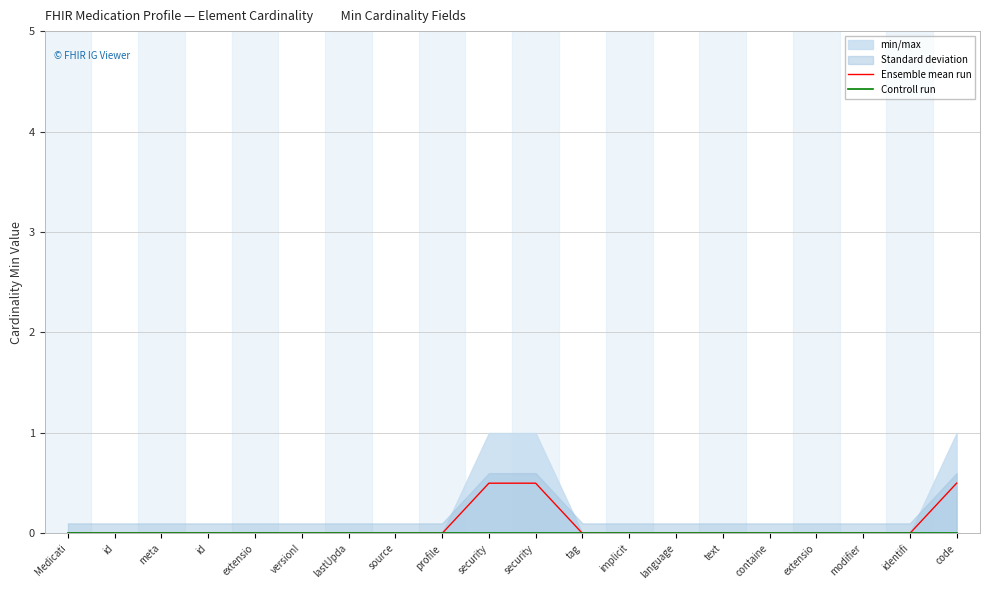

True or false: Ensemble mean run and Controll run cross at least once.

False